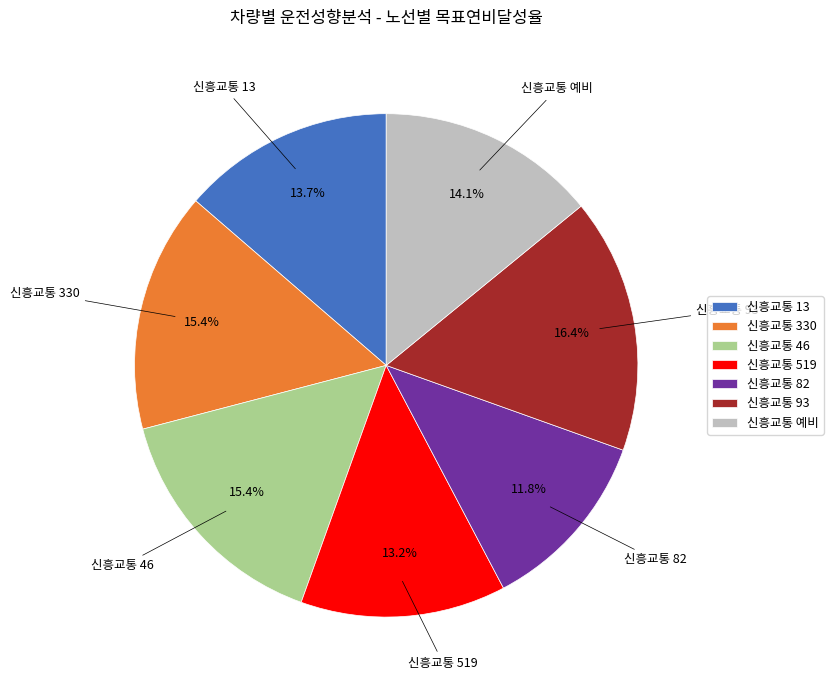

Is 신흥교통 93 the majority of the pie?

No